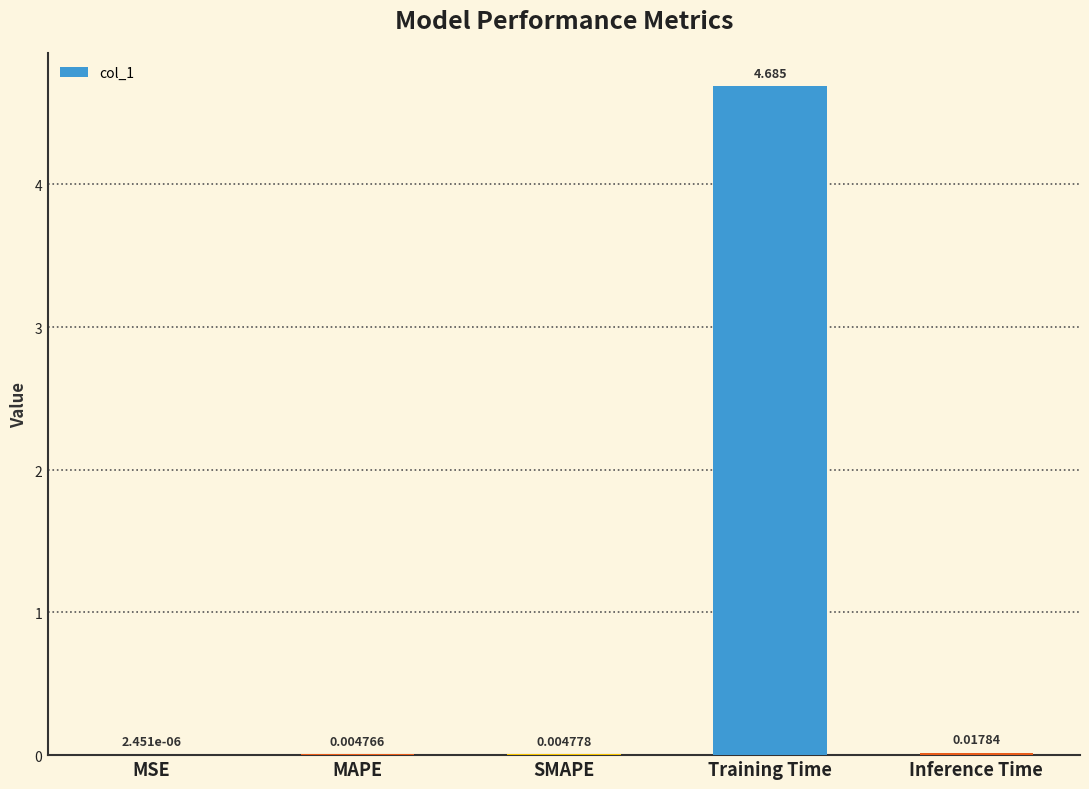

At which label is the value closest to 2?

Inference Time